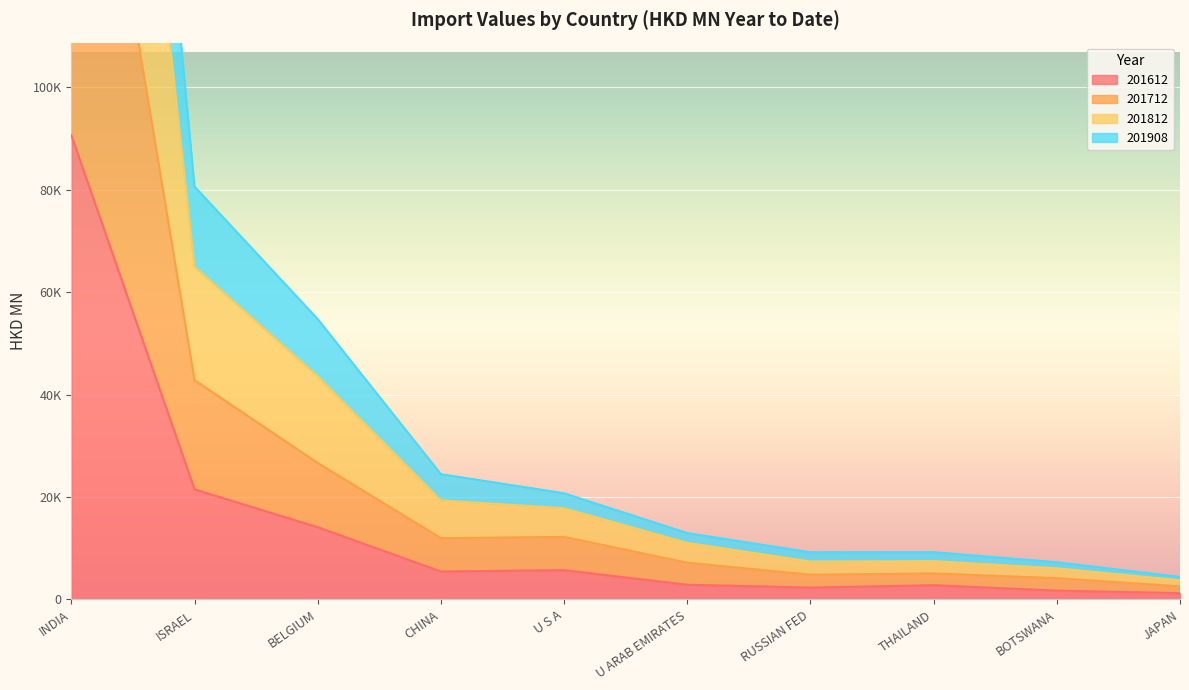

What are all the series names shown in the legend?

201612, 201712, 201812, 201908